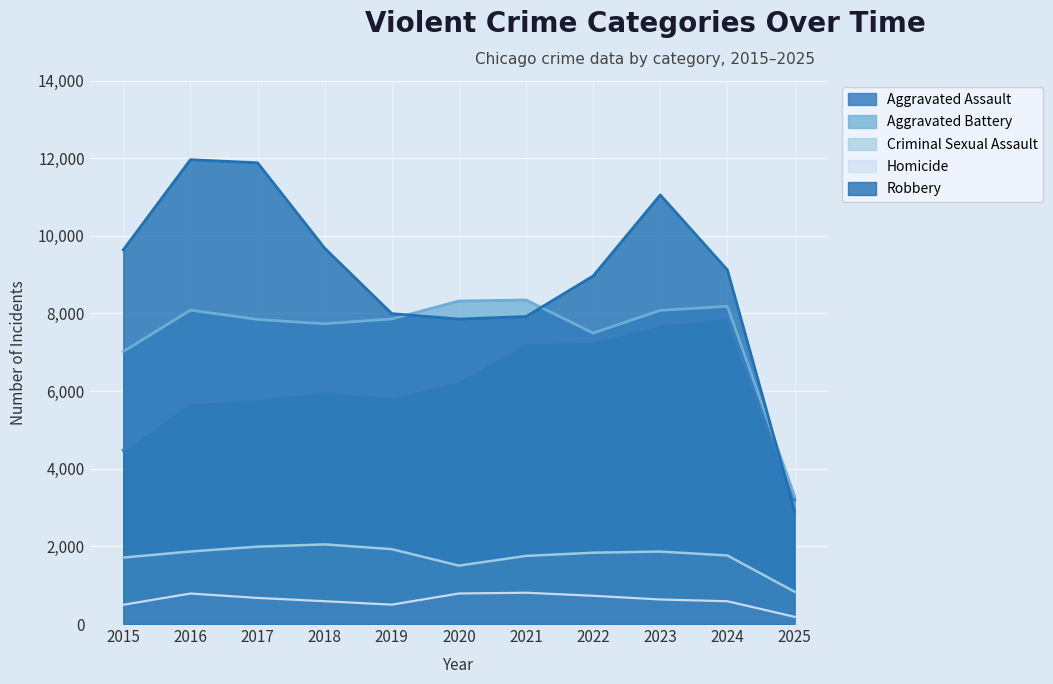

What is the average value of the Homicide series?

615